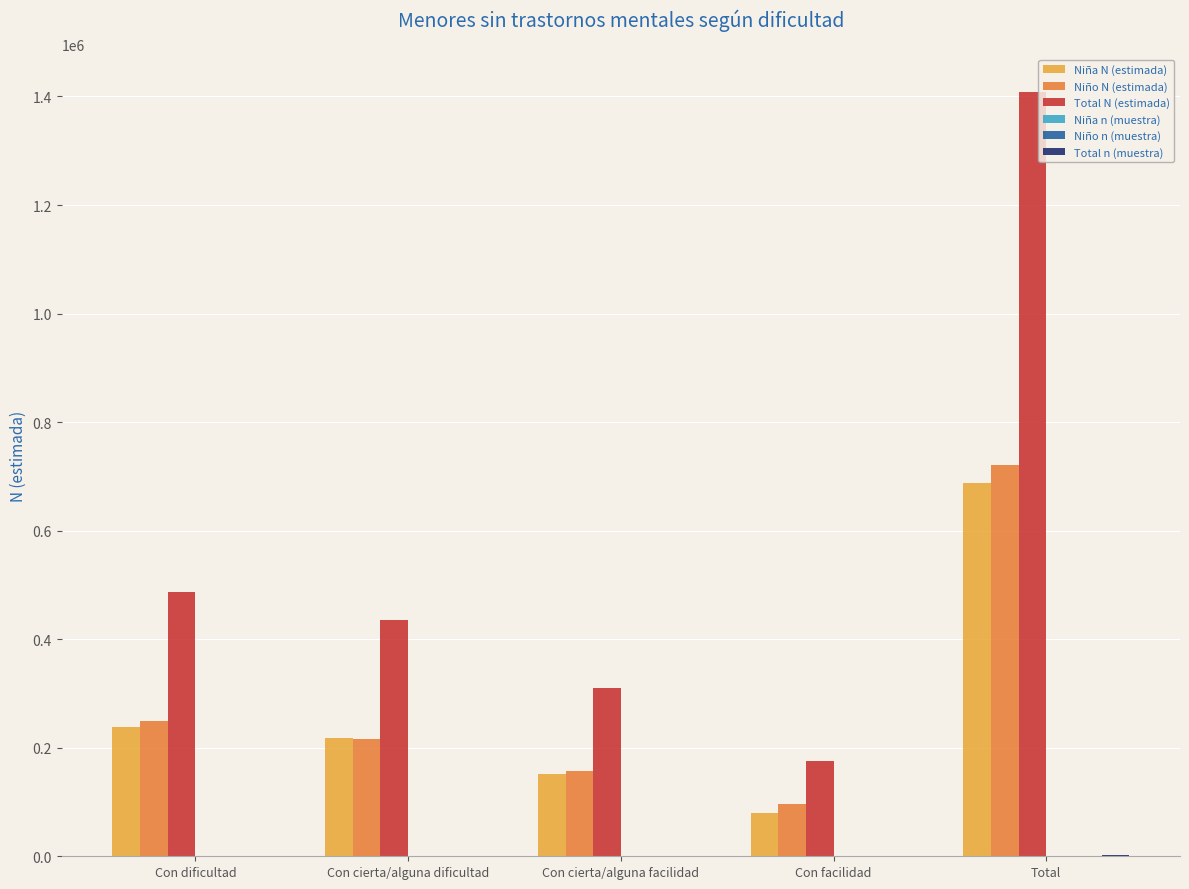

The value of Niña N (estimada) at Con cierta/alguna facilidad is 152448. True or false?

True